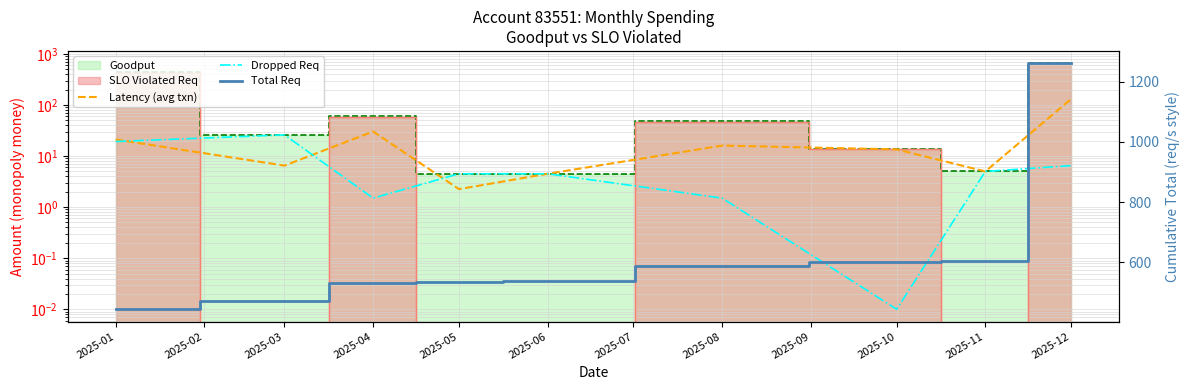

Is it true that Latency (avg txn) equals 1.7 at 2025-03?

False